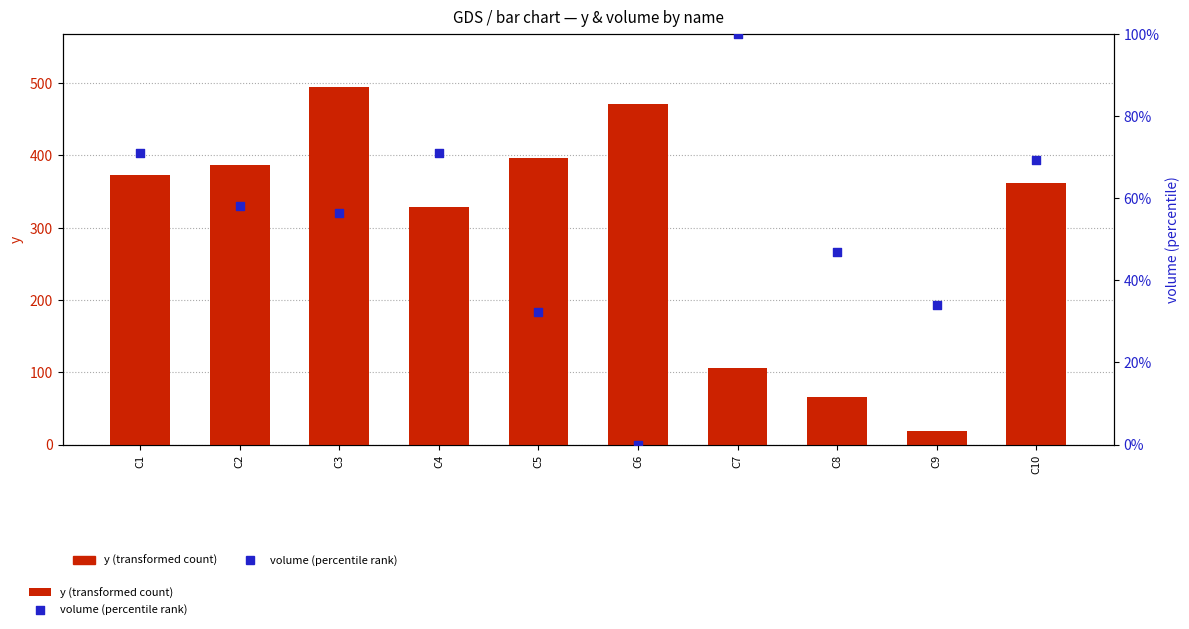

What are all the series names shown in the legend?

y (transformed count), volume (percentile rank)